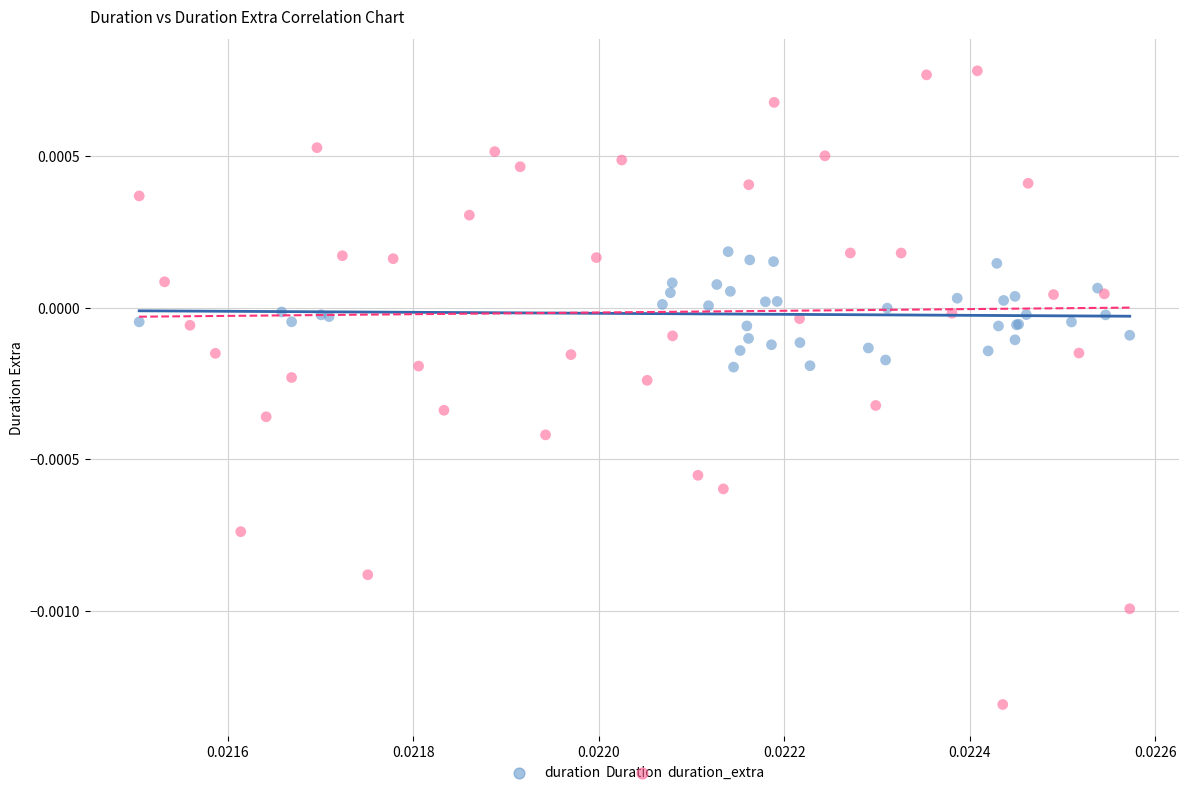

Which series contains the highest Y value?

duration_extra